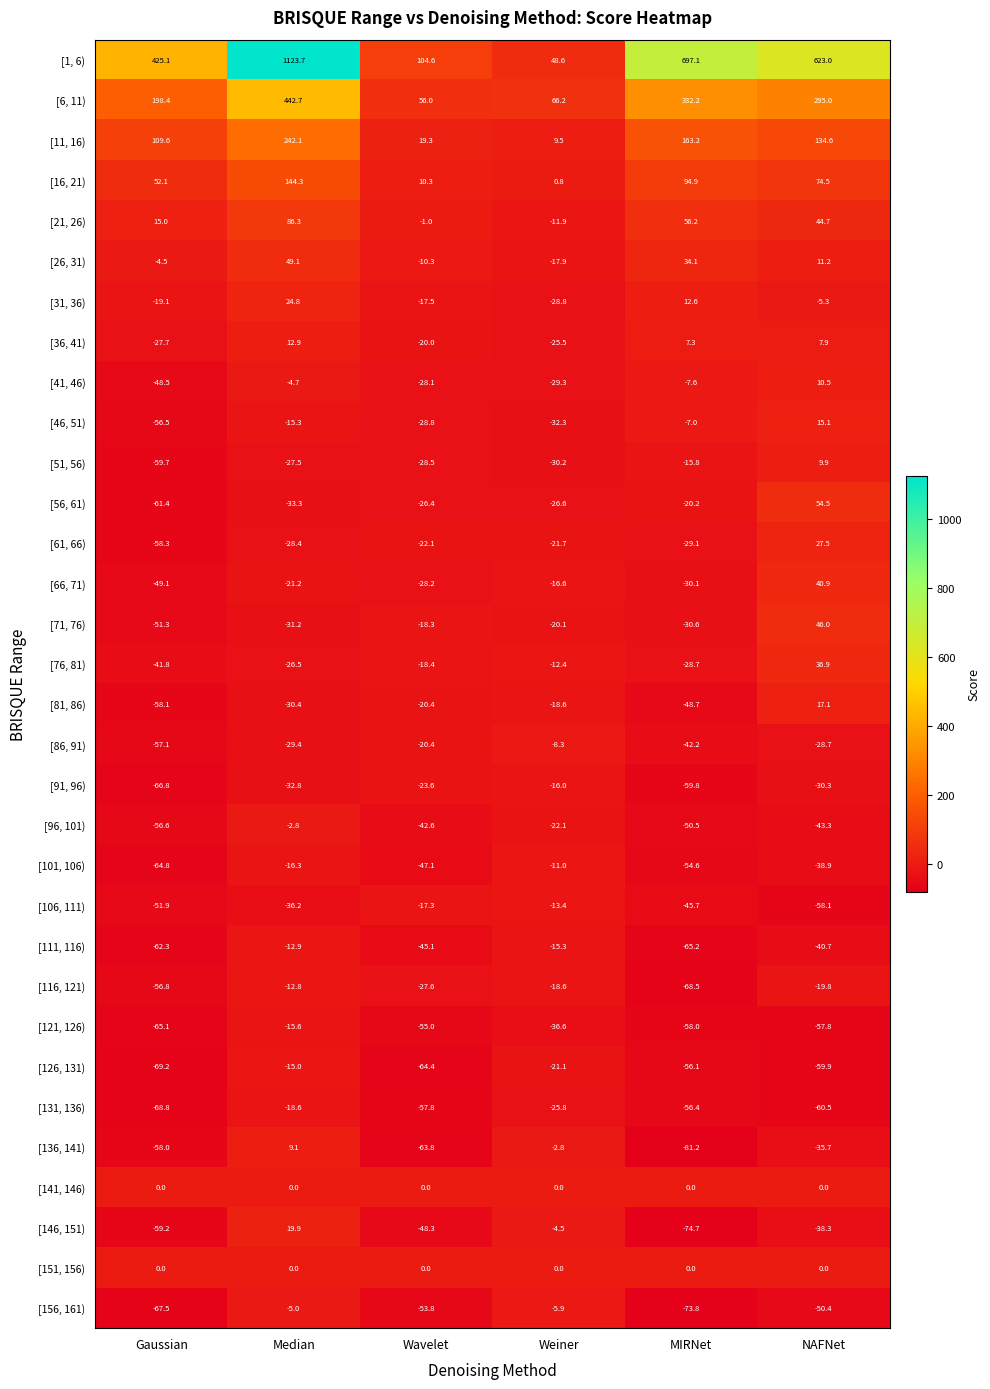

What is the difference between the highest and lowest values at Gaussian?

494.3